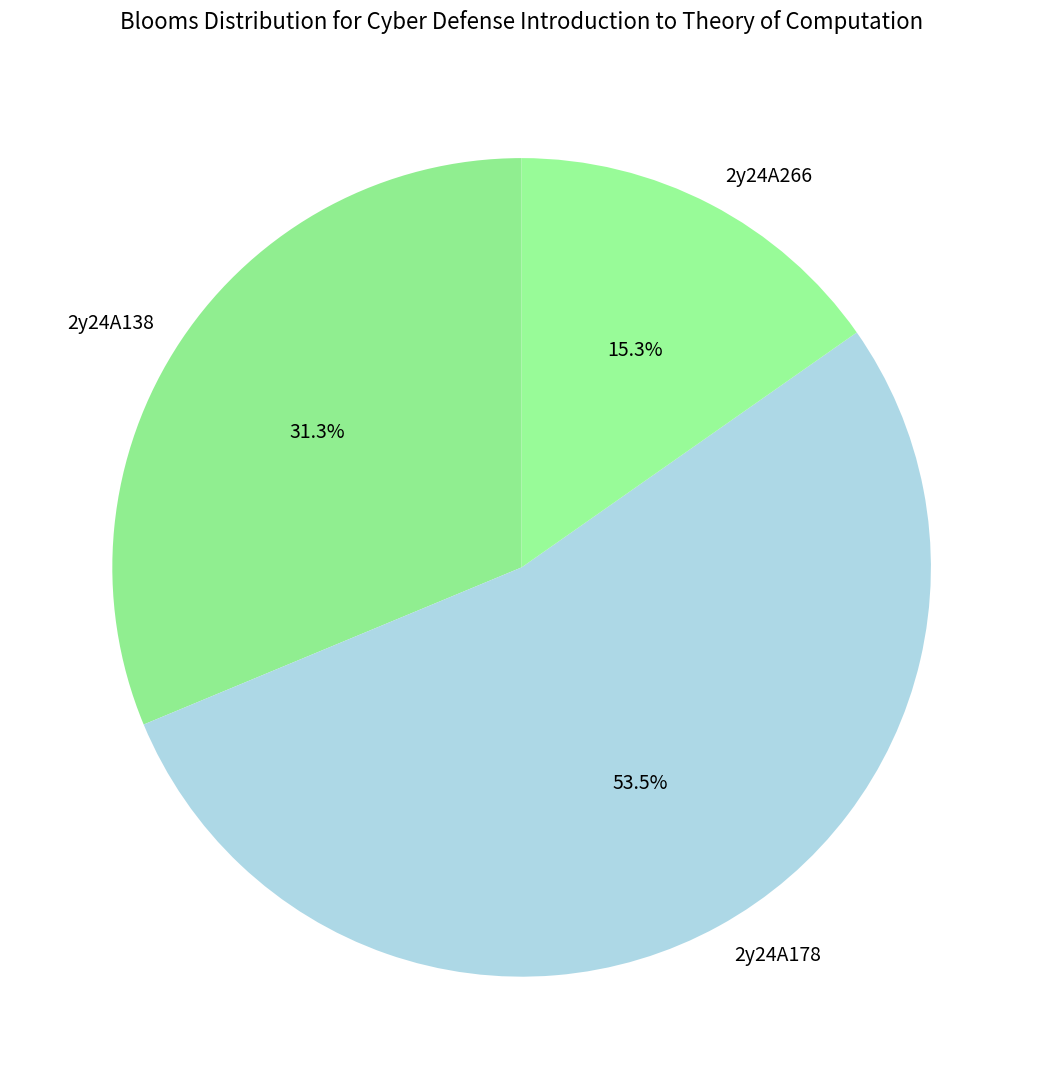

Rank the categories by value from lowest to highest.

2y24A266, 2y24A138, 2y24A178